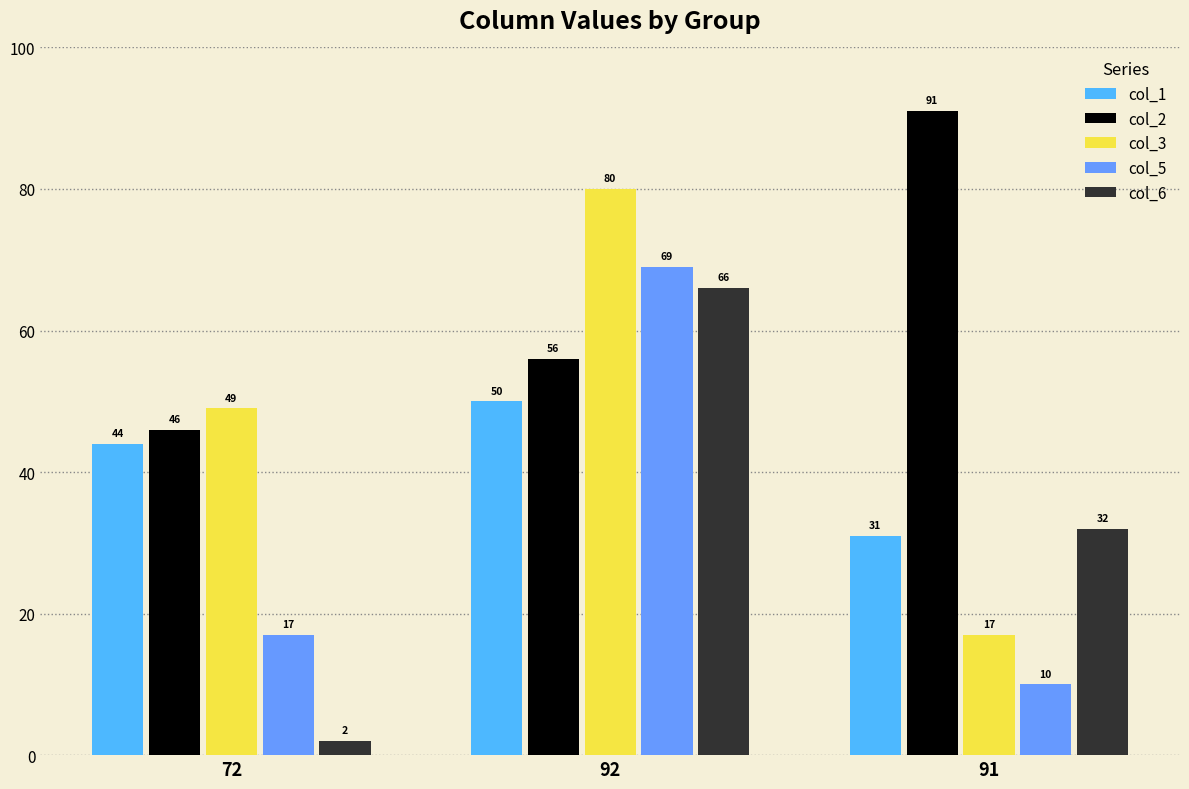

Are the bars grouped side by side (vs. stacked)?

Yes